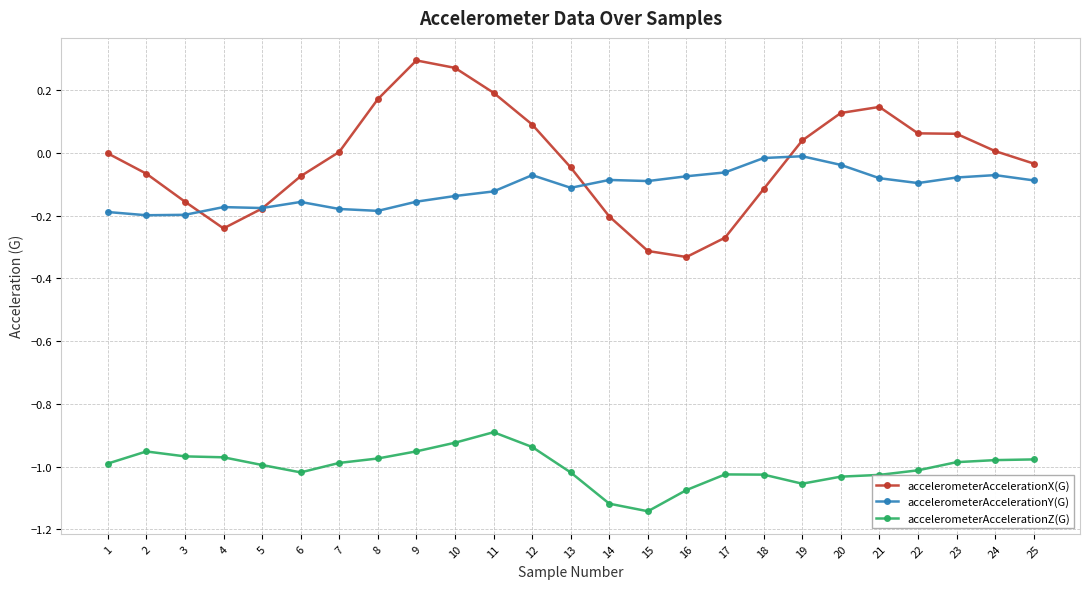

Is the value of accelerometerAccelerationZ(G) at 19 greater than the value of accelerometerAccelerationX(G) at 10?

No